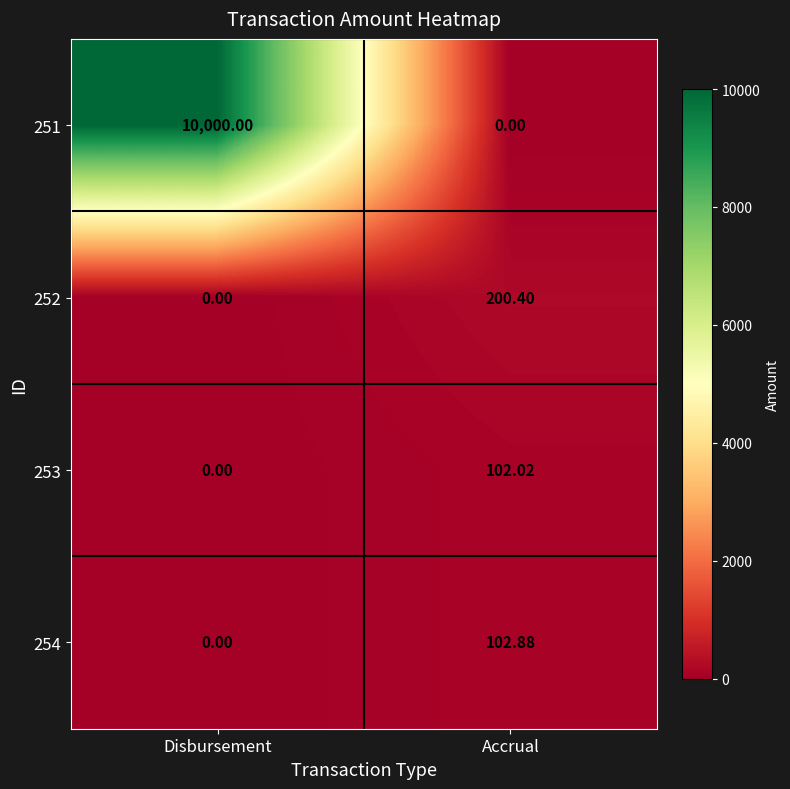

What is the total value across all series at Accrual?

405.3